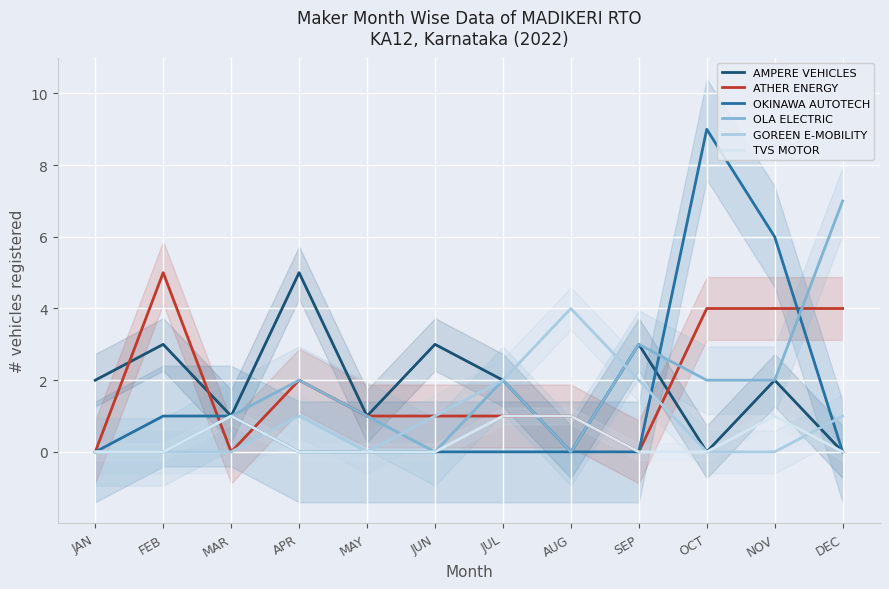

What is the sum of all TVS MOTOR values?

4